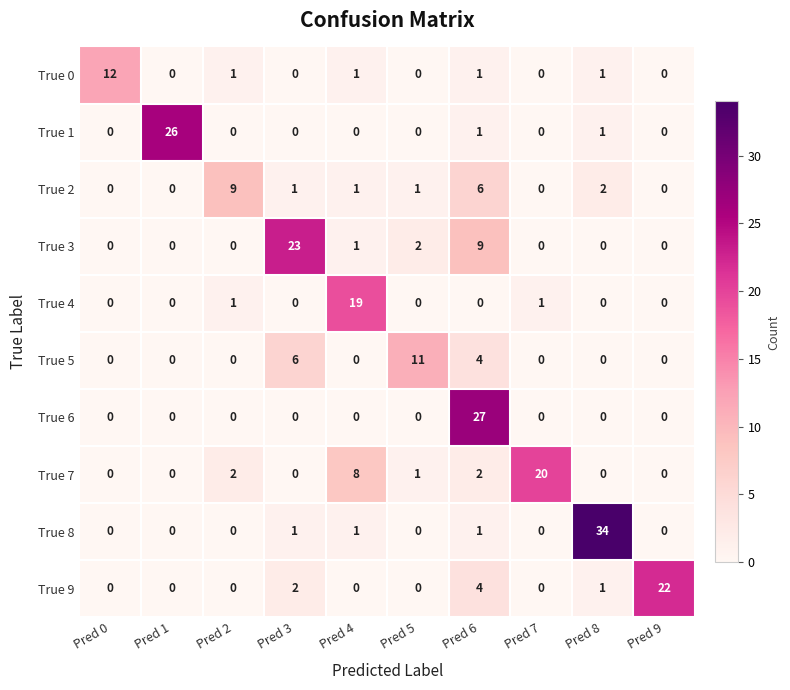

At which label does True 7 first exceed 1?

Pred 2